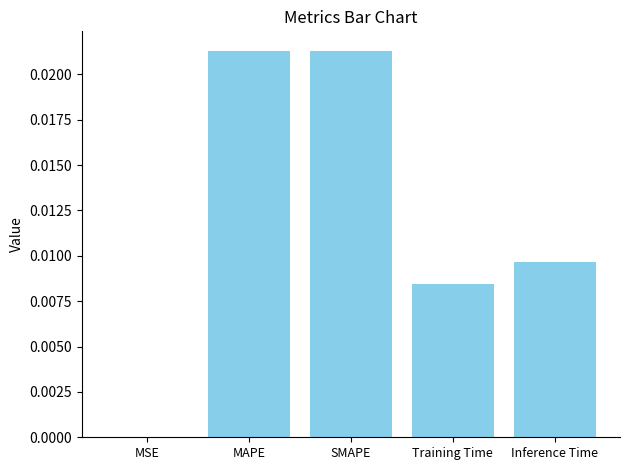

Which has a higher value, Training Time or MSE?

Training Time